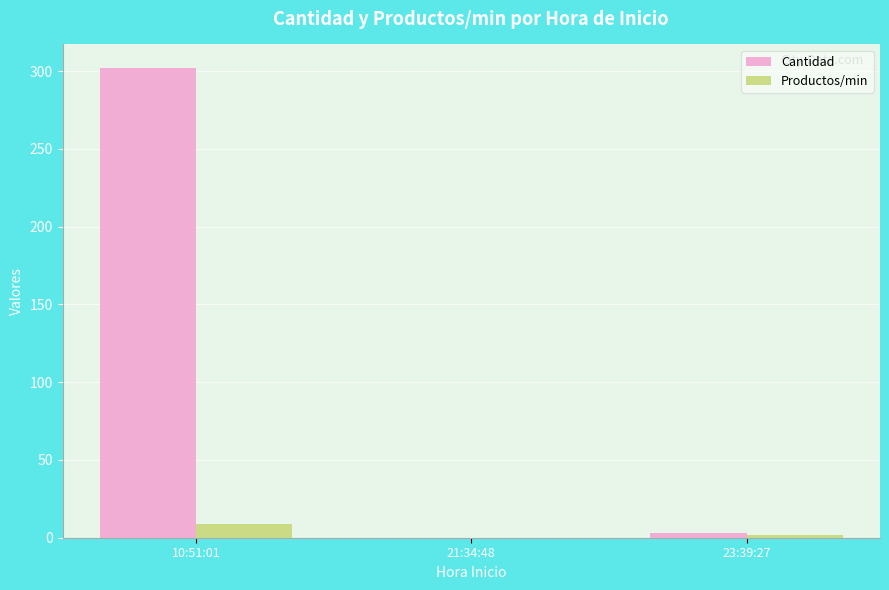

Is it true that Cantidad equals -208 at 21:34:48?

False